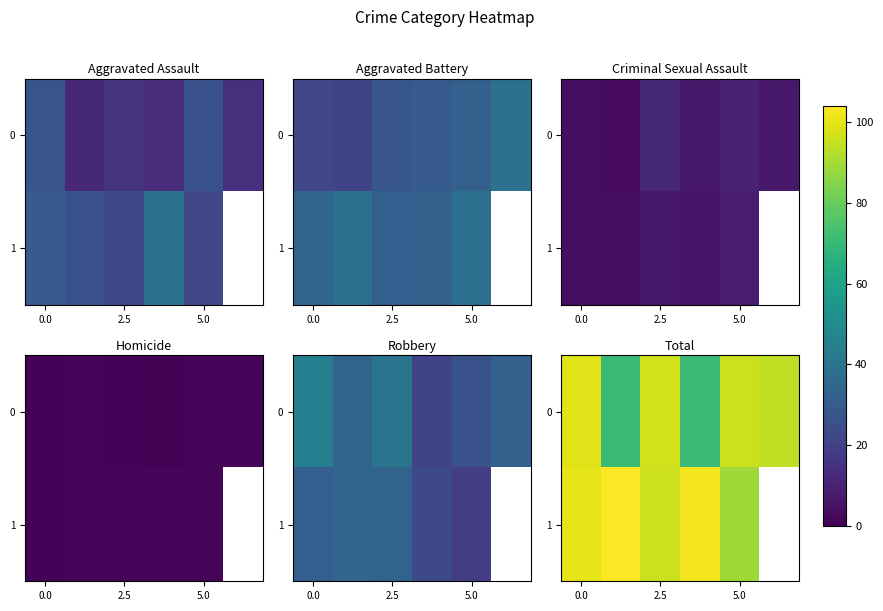

What is the difference between the maximum and minimum values in the 1 series?

15.0